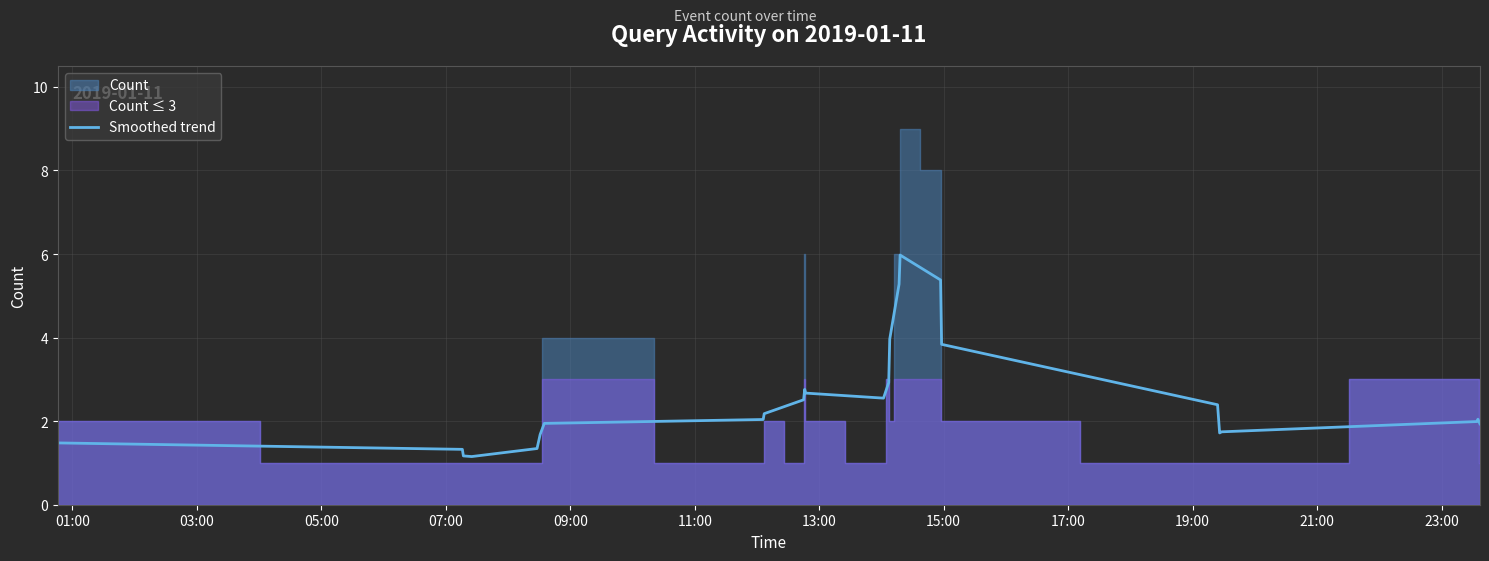

What is the highest value of the Smoothed trend series?

6.0